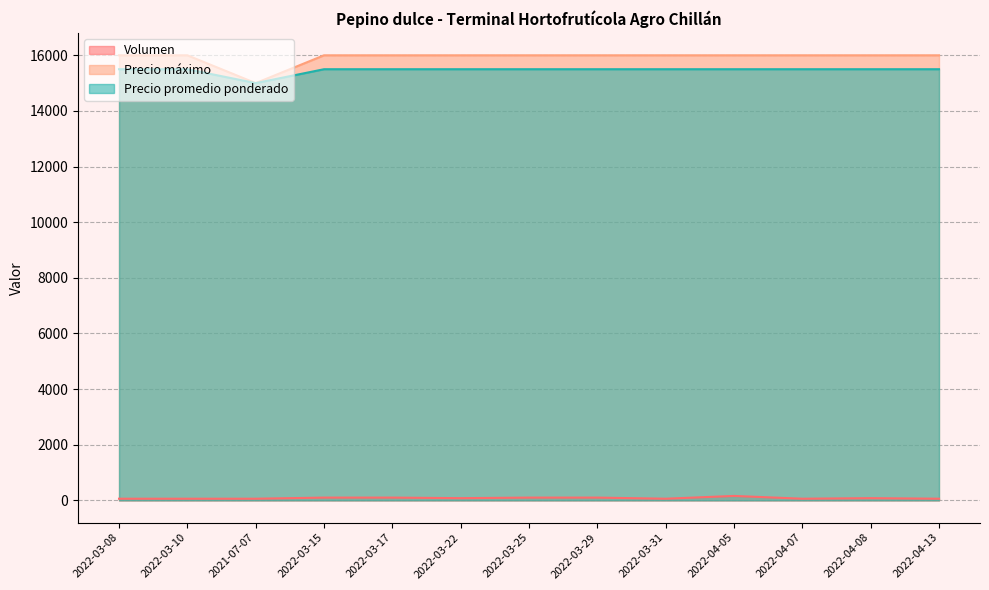

At which label does Precio máximo reach its minimum?

2021-07-07